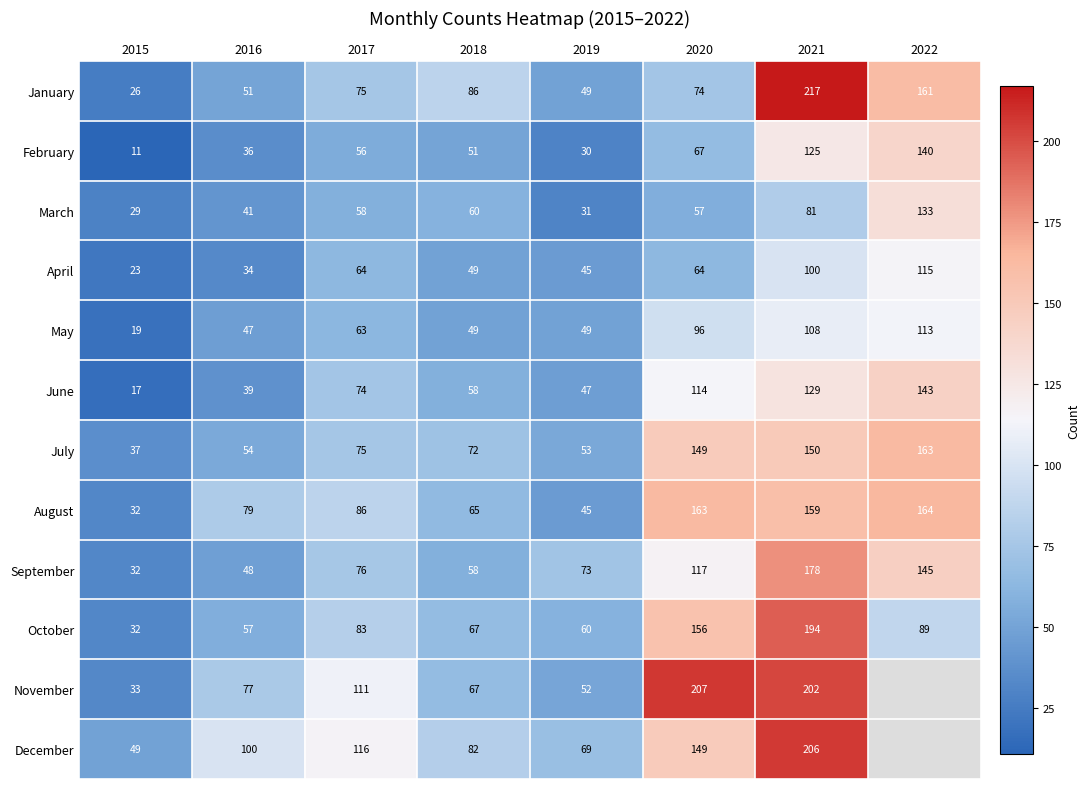

What is the lowest value of the January series?

26